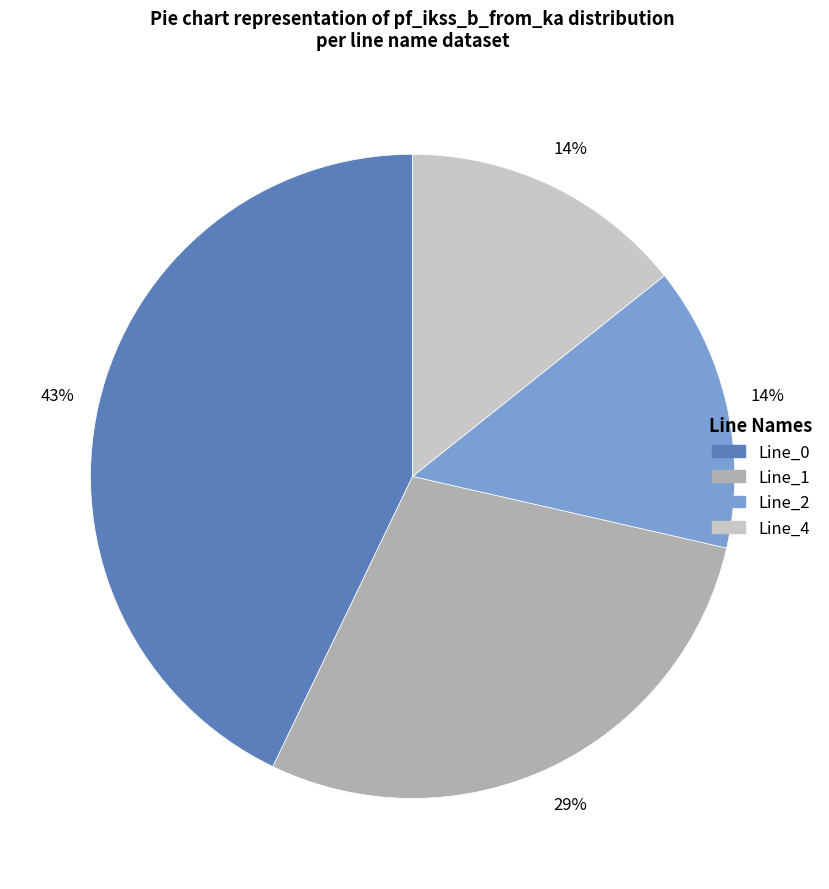

To the nearest percent, what portion does Line_0 represent?

43%